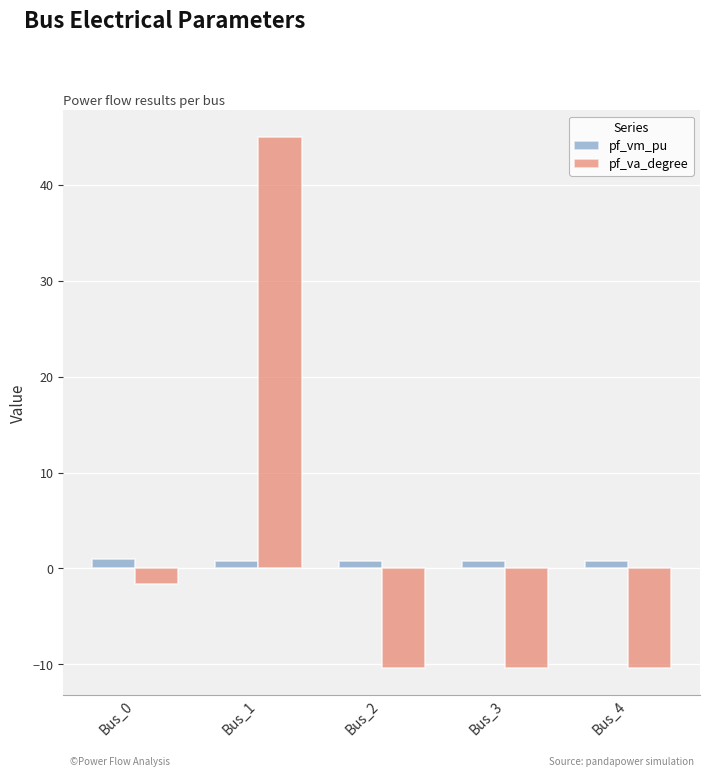

Rank the series at Bus_3 from highest to lowest value.

pf_vm_pu, pf_va_degree